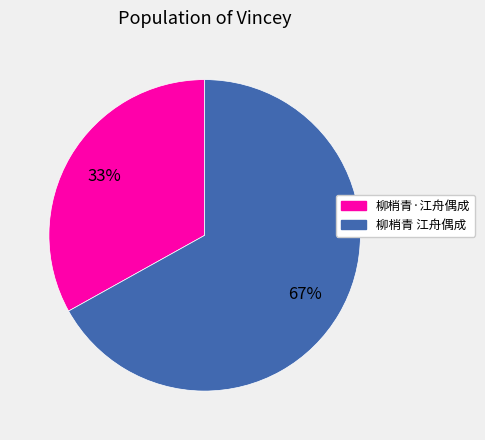

To the nearest percent, what is the average slice percentage?

50%